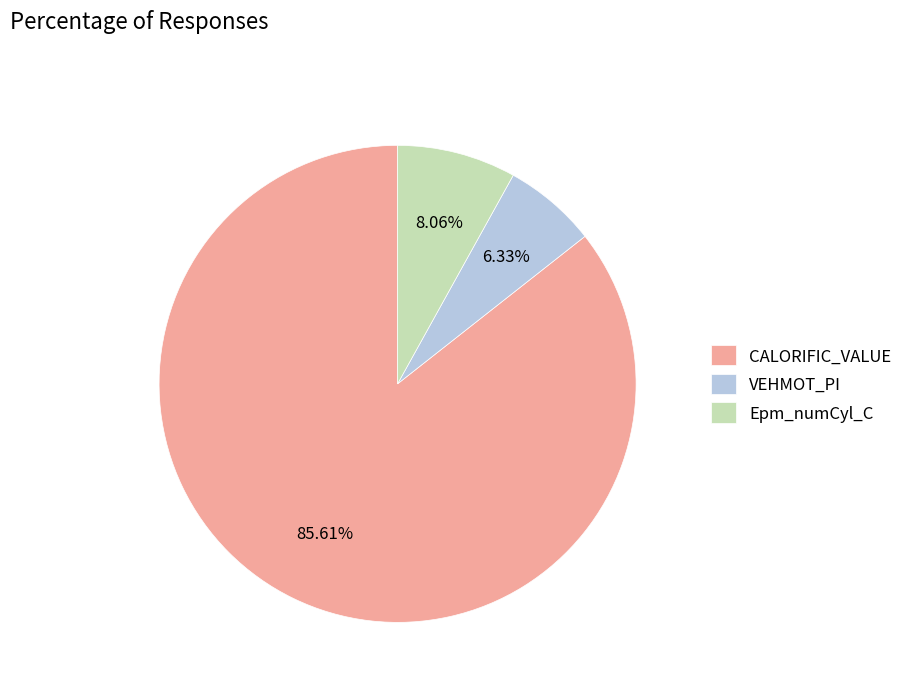

The Epm_numCyl_C slice represents 8% of the pie. True or false?

True